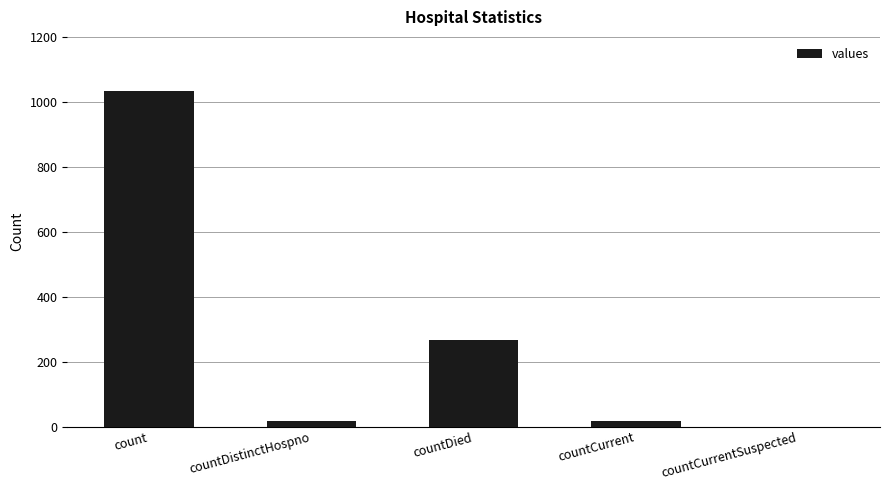

What is the sum of all values?

1334